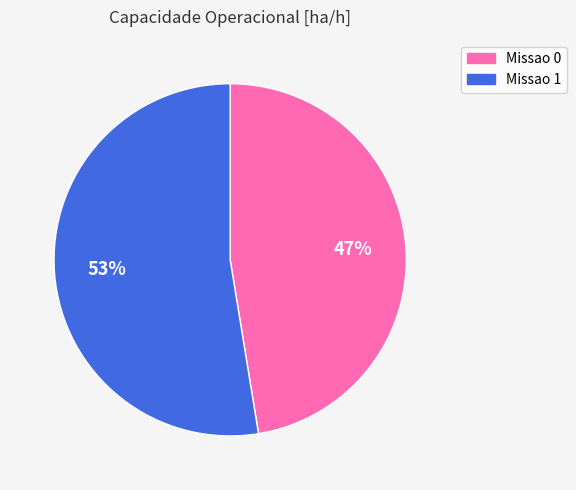

True or false: Missao 0 accounts for 47% of the total.

True